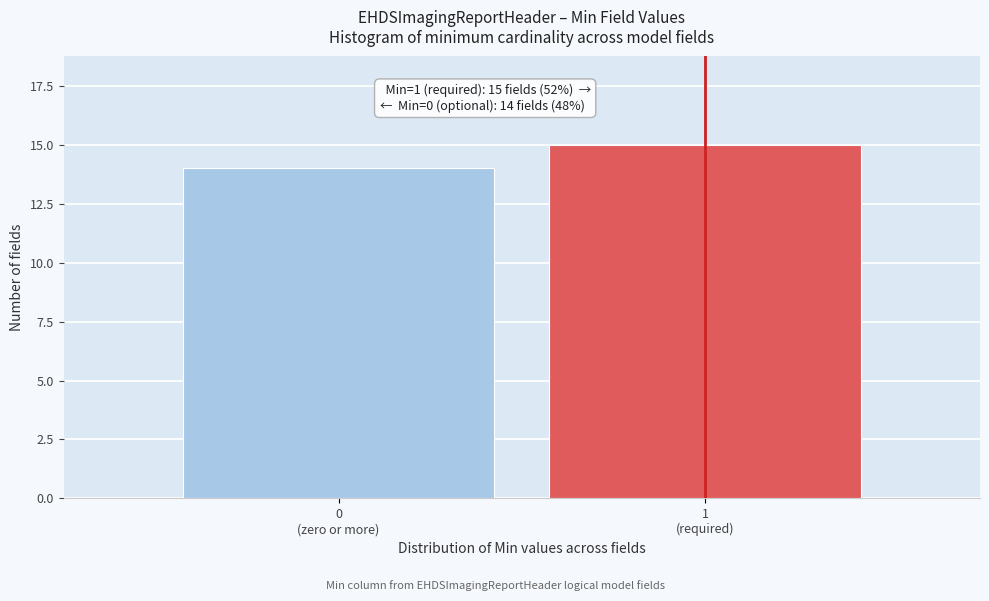

Reading right to left, what are all the values shown in this chart?

15	14